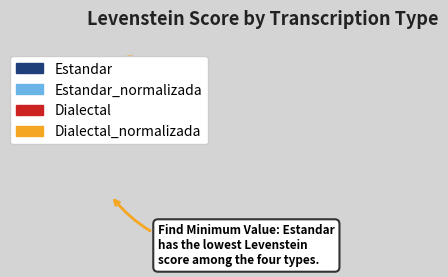

Is there a majority slice in this chart?

No